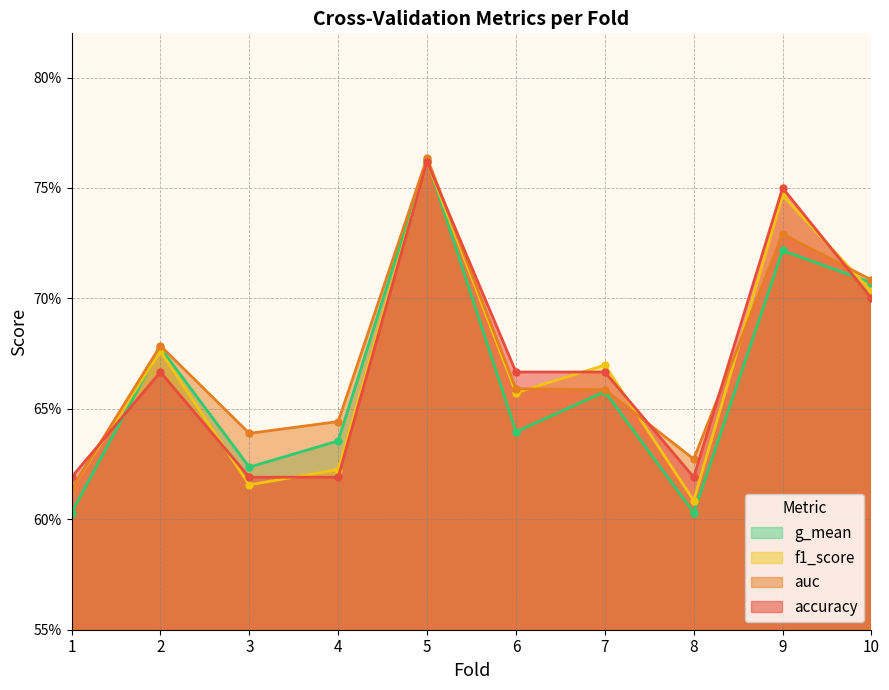

Is it true that f1_score equals 1.0 at 7?

False